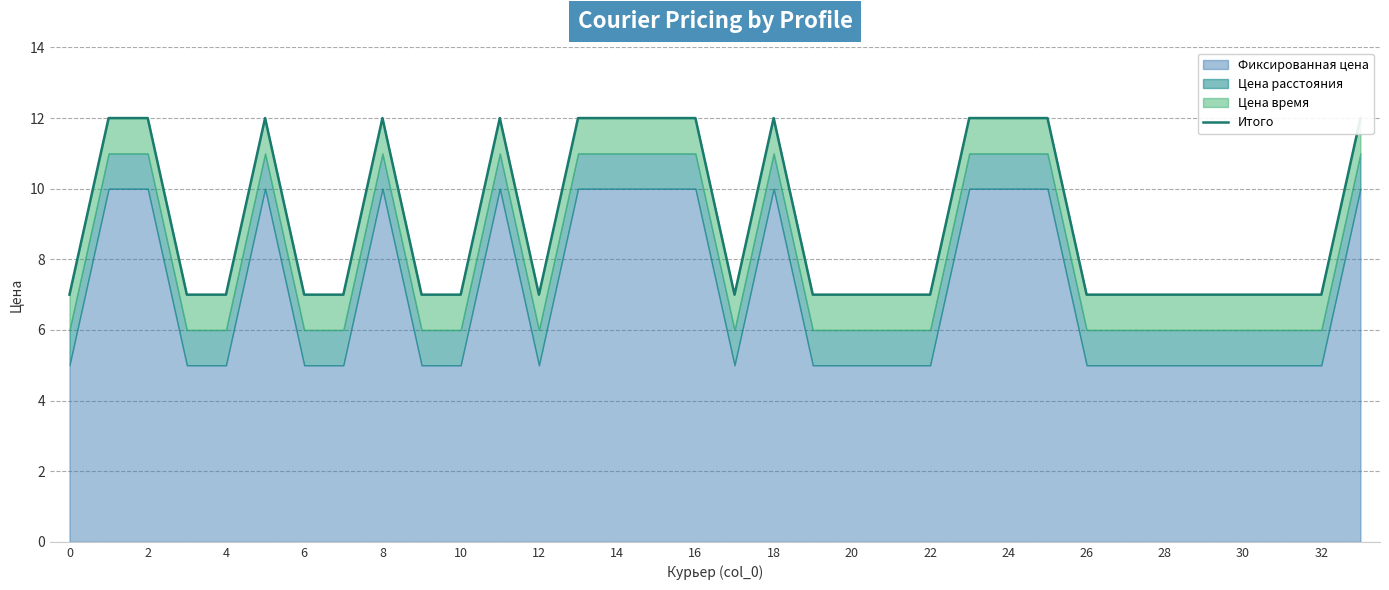

The chart shows a value of 7 at 30. True or false?

True